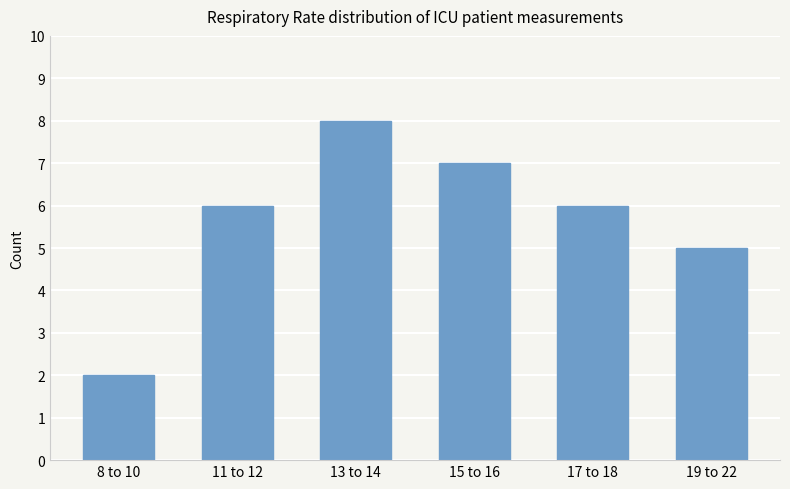

What is the label of the 1st bar from the right?

19 to 22